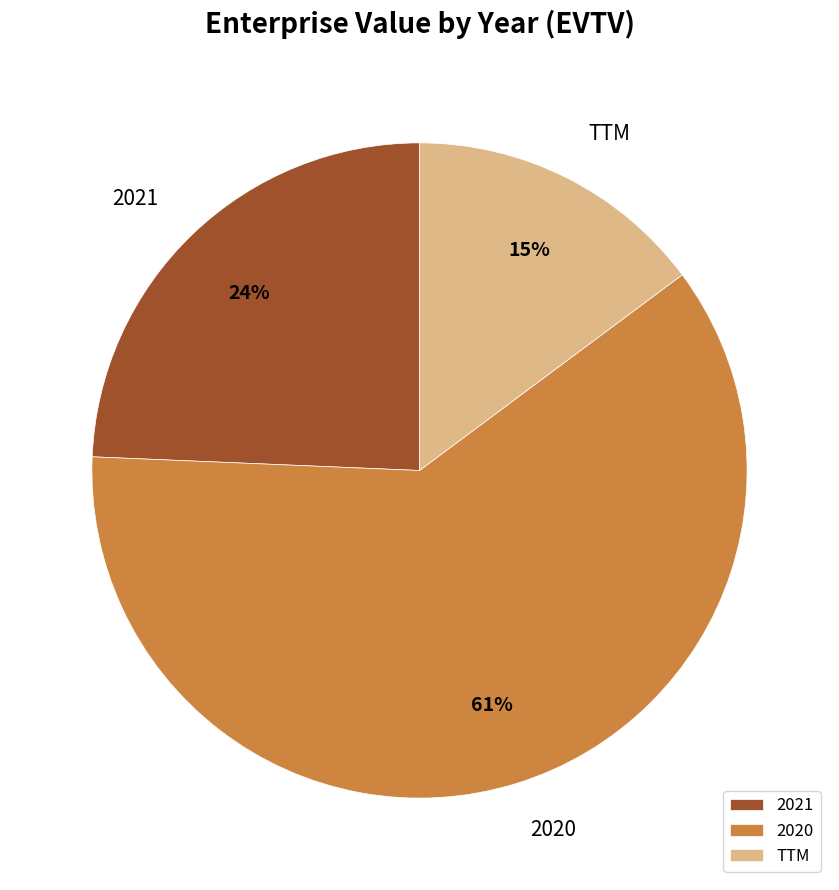

Does TTM represent more than half of the total?

No